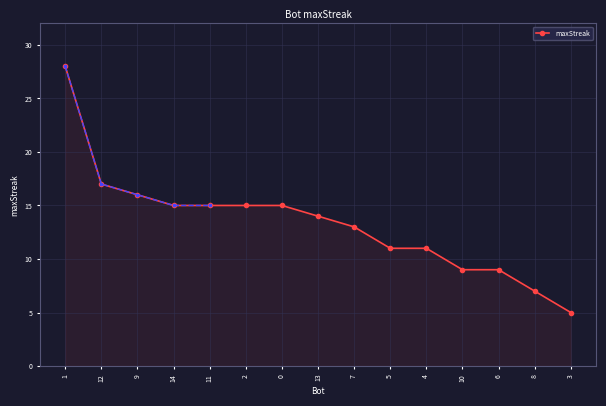

Reading left to right, list all the values displayed in this chart.

28	17	16	15	15	15	15	14	13	11	11	9	9	7	5